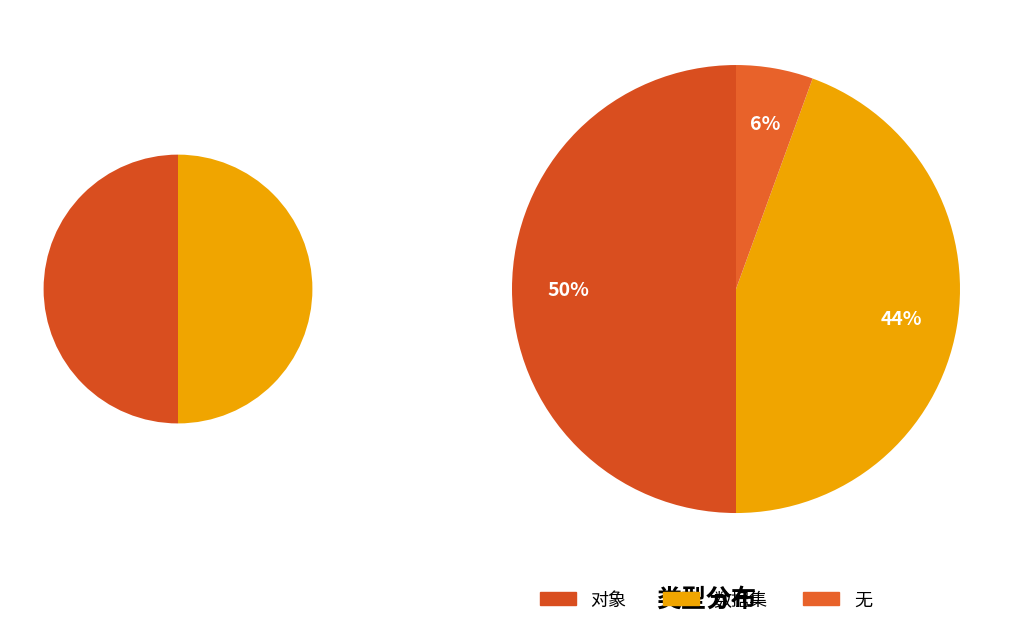

Which category has the smallest portion of the pie?

无